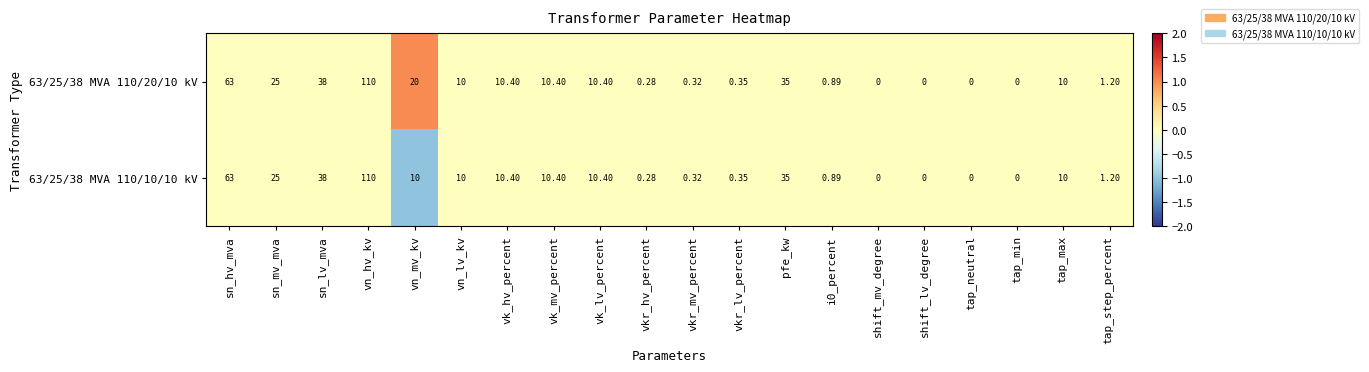

Is the value of 63/25/38 MVA 110/10/10 kV at vk_lv_percent greater than the value of 63/25/38 MVA 110/20/10 kV at sn_hv_mva?

No